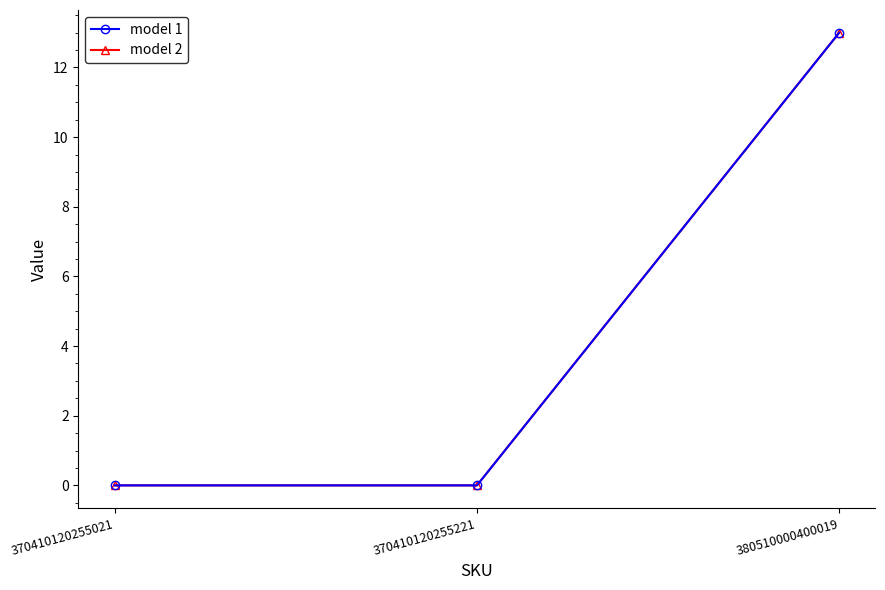

Read the model 2 value at 380510000400019, to the nearest 10.

10